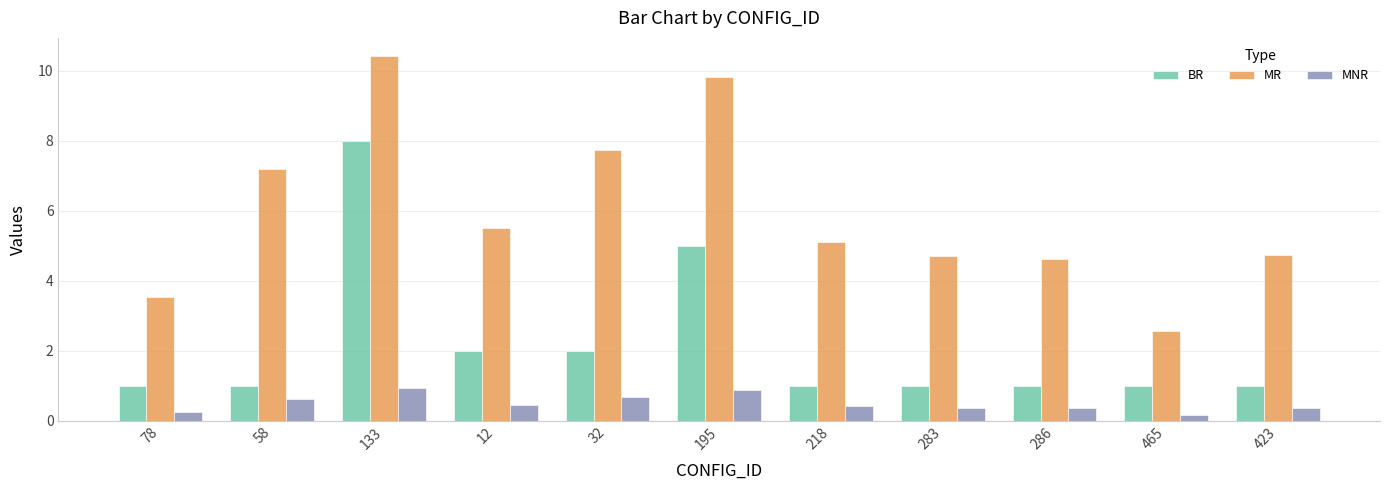

At how many categories does at least one series exceed 5?

6